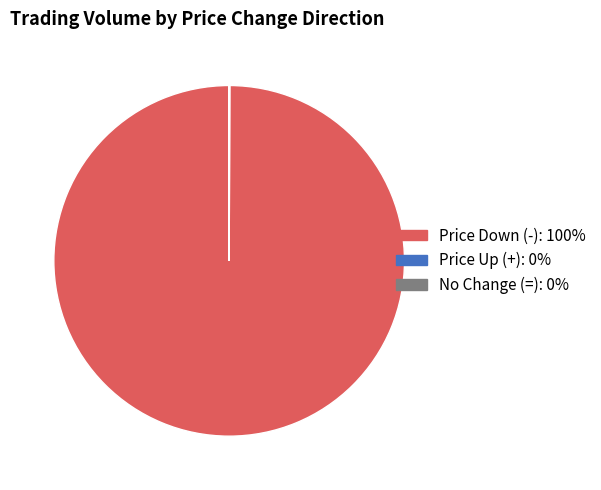

Is the sum of + and + greater than half?

No